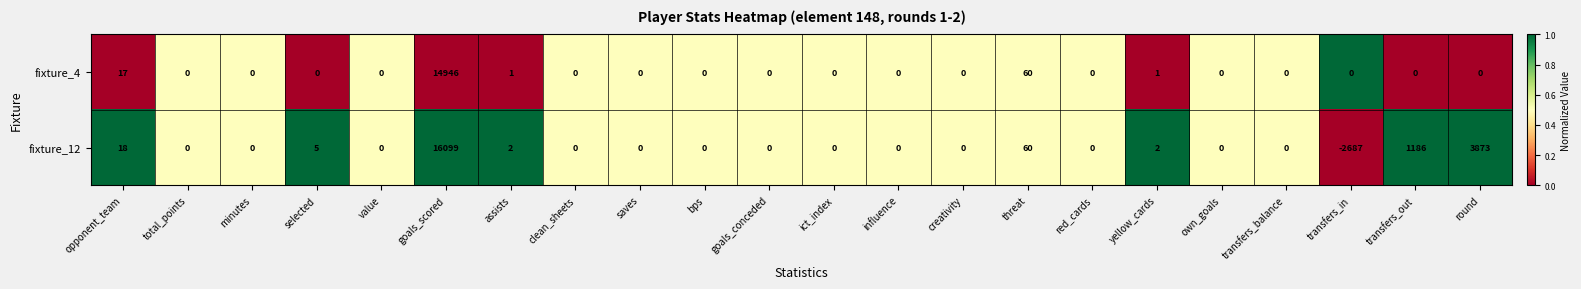

What value does the fixture_12 series have at transfers_out, to the nearest 50?

1200